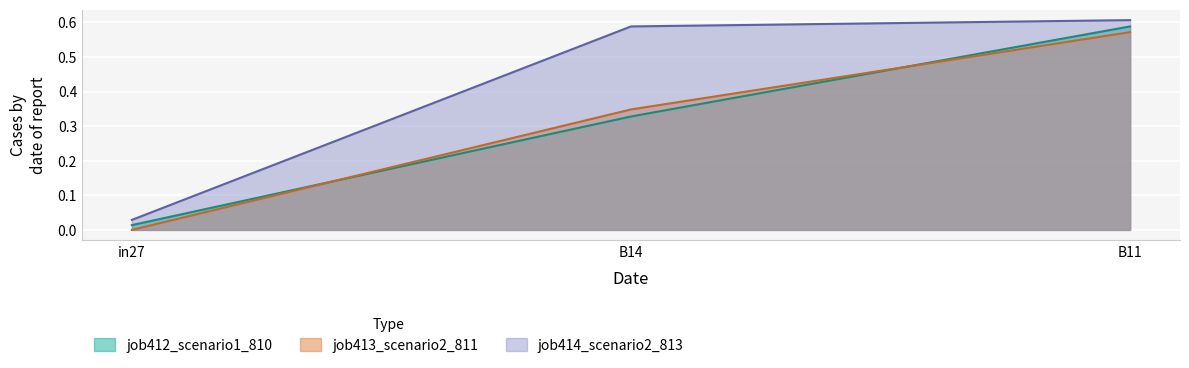

List the labels in order of job414_scenario2_813 value, smallest first.

in27, B14, B11